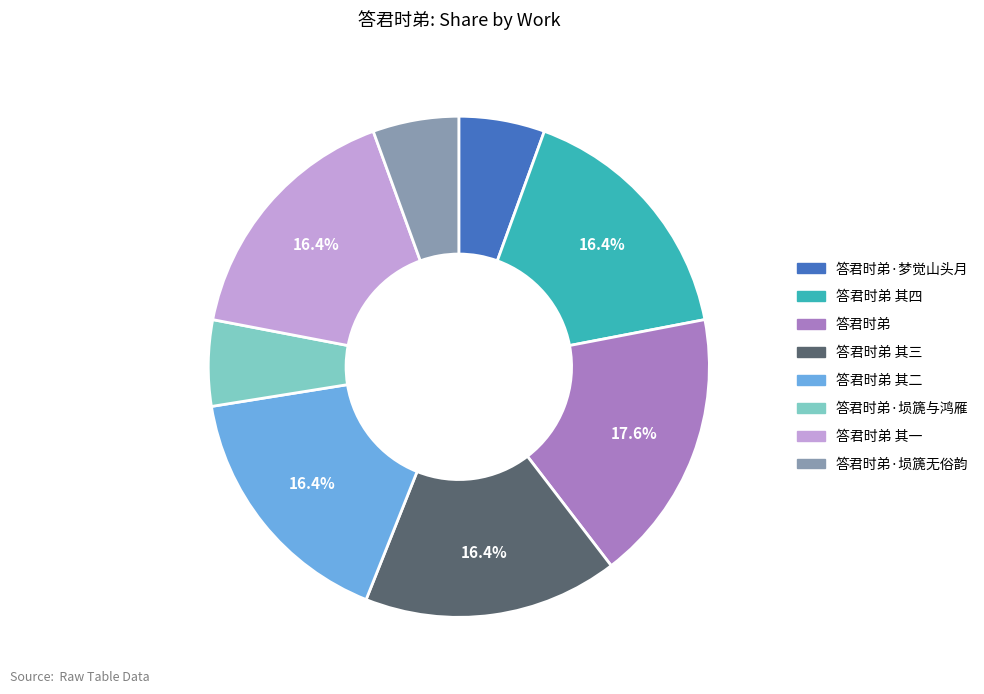

Does any single category account for the majority?

No